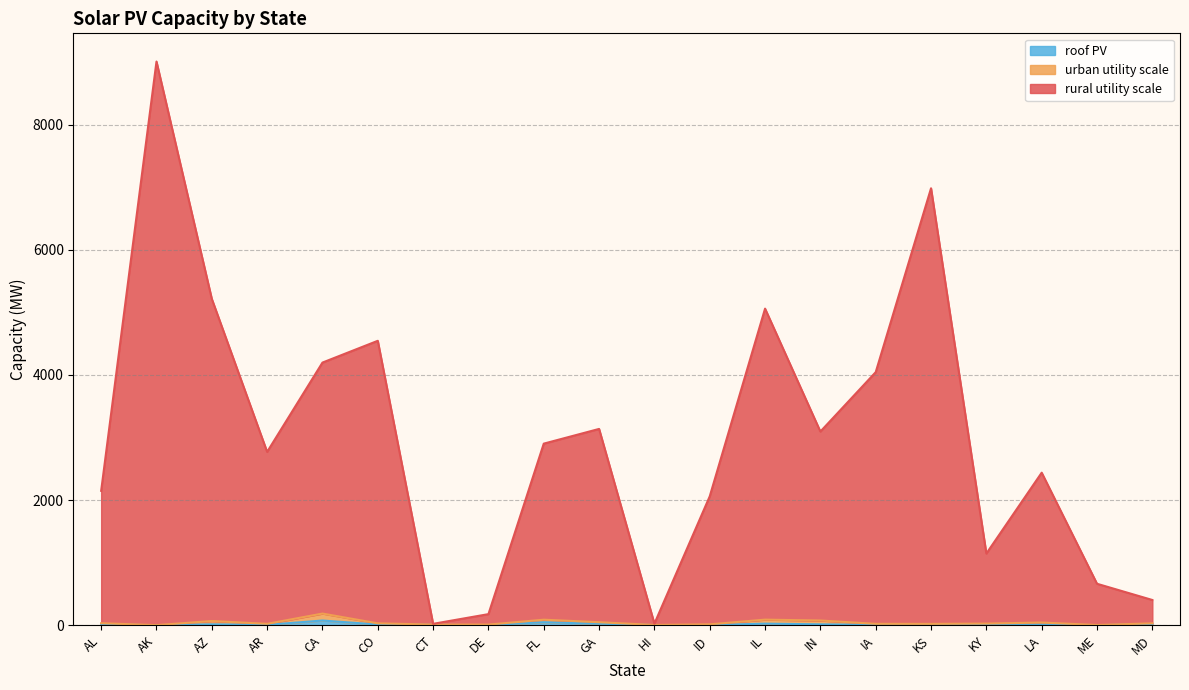

The roof PV series shows 4 at ID. True or false?

False